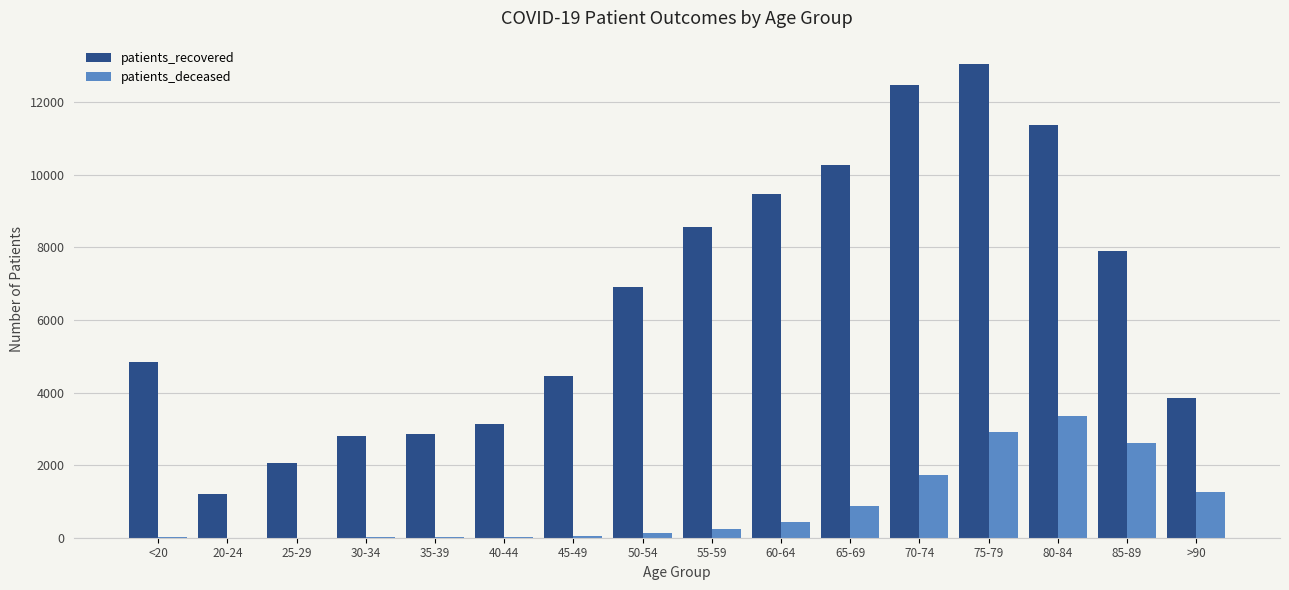

True or false: patients_deceased has a value of 2616 at 85-89.

True